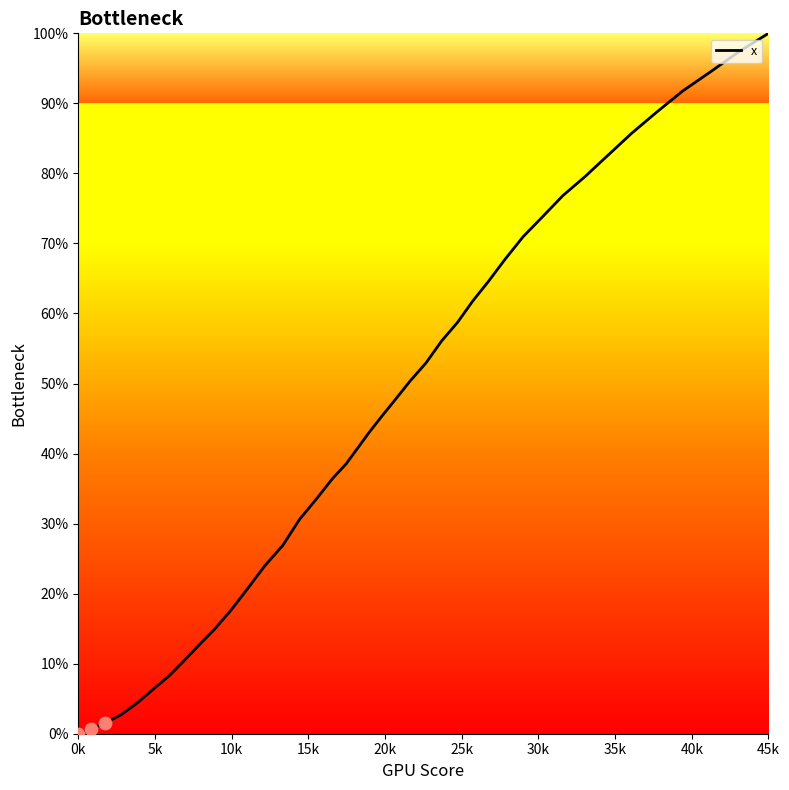

What is the difference between the maximum and minimum values?

100.0